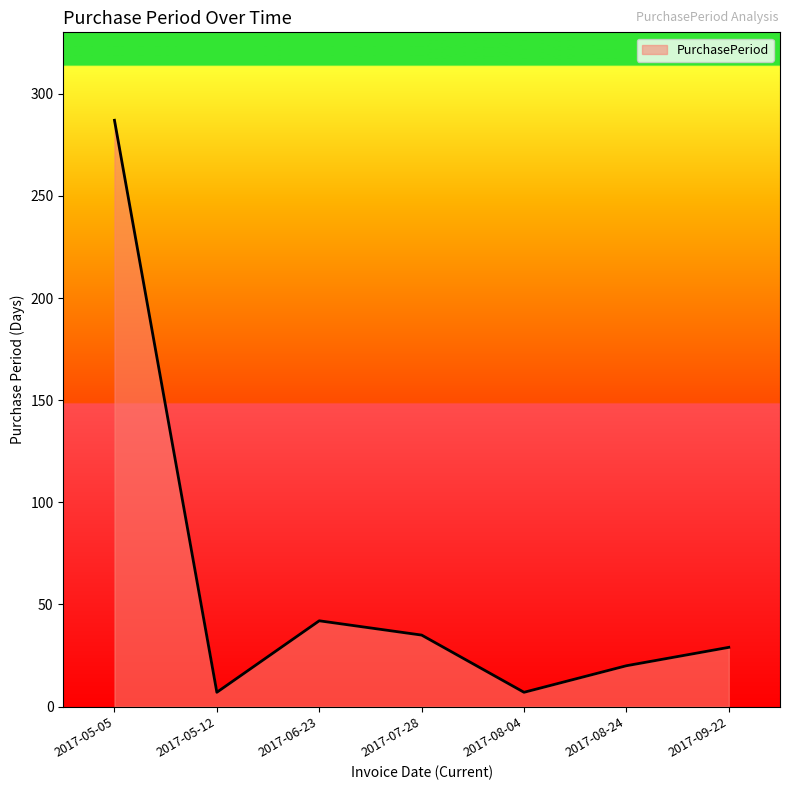

How many lines are shown in the chart?

1